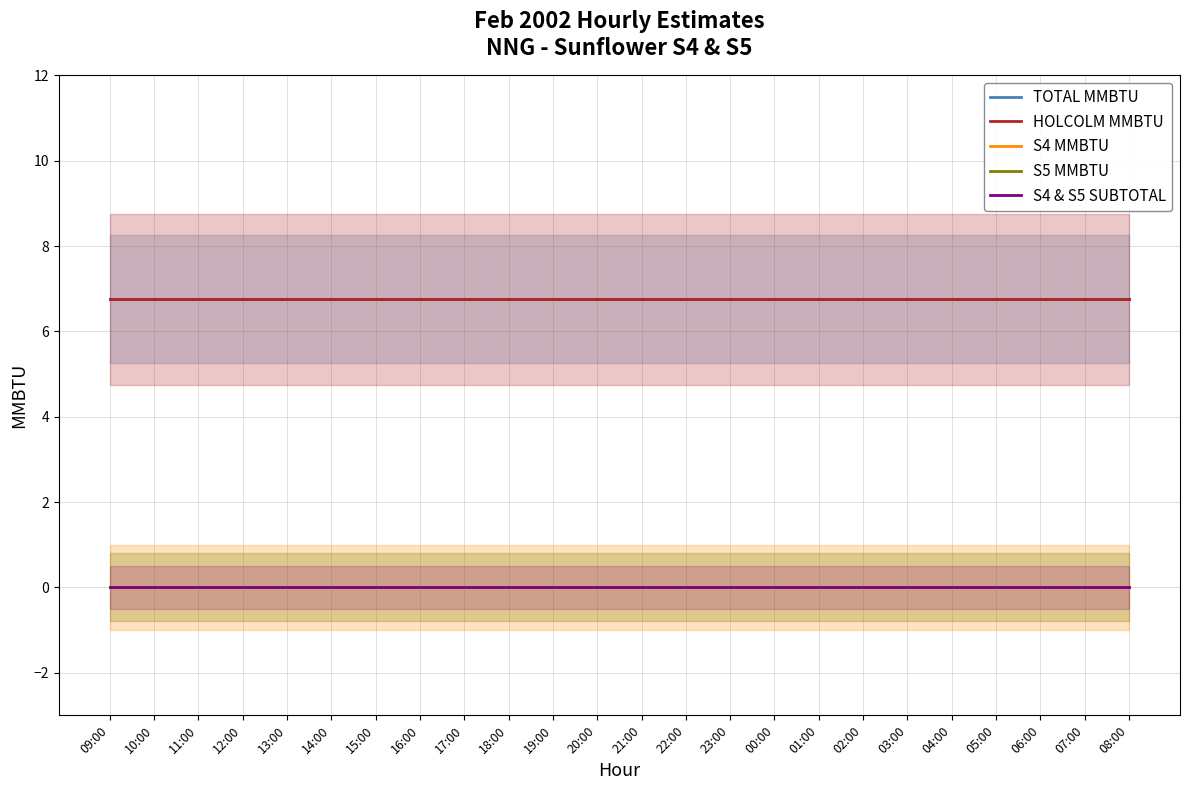

Which category has the highest value across all series?

09:00